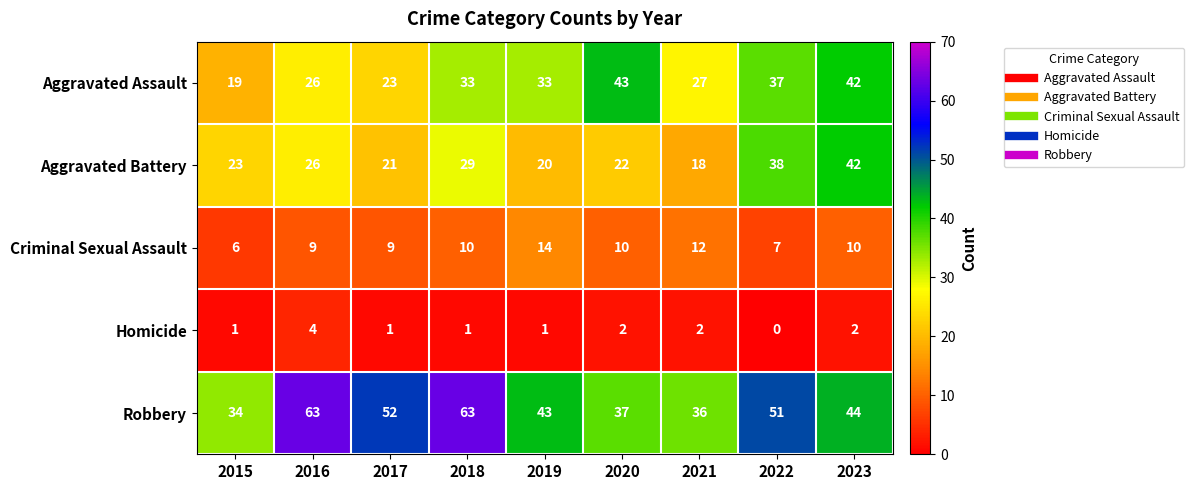

How many Criminal Sexual Assault values are between 9 and 10?

5